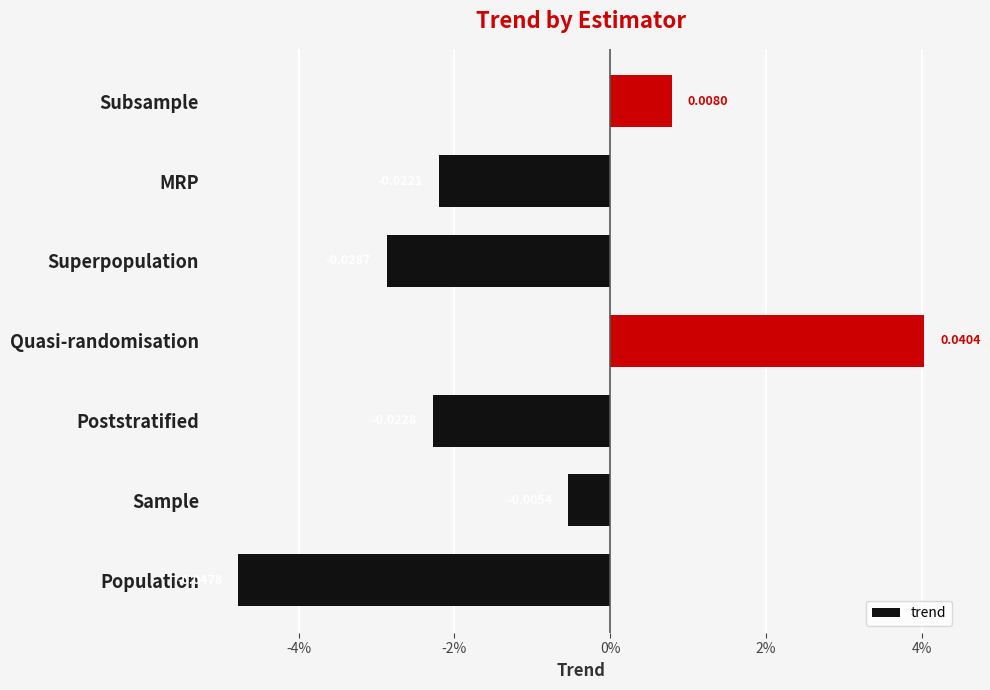

List the labels in order of value, largest first.

Quasi-randomisation, Subsample, Sample, MRP, Poststratified, Superpopulation, Population